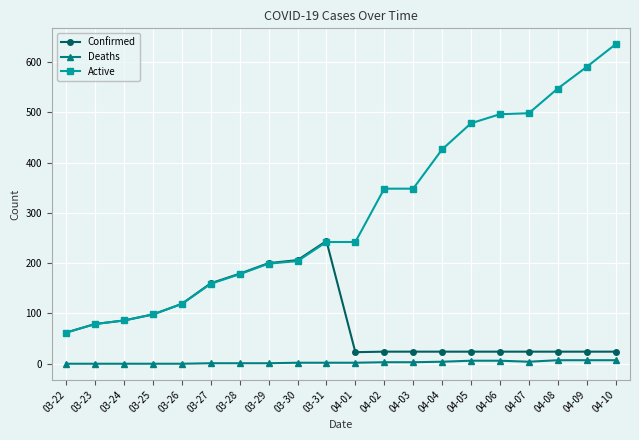

True or false: Deaths and Confirmed cross at least once.

False